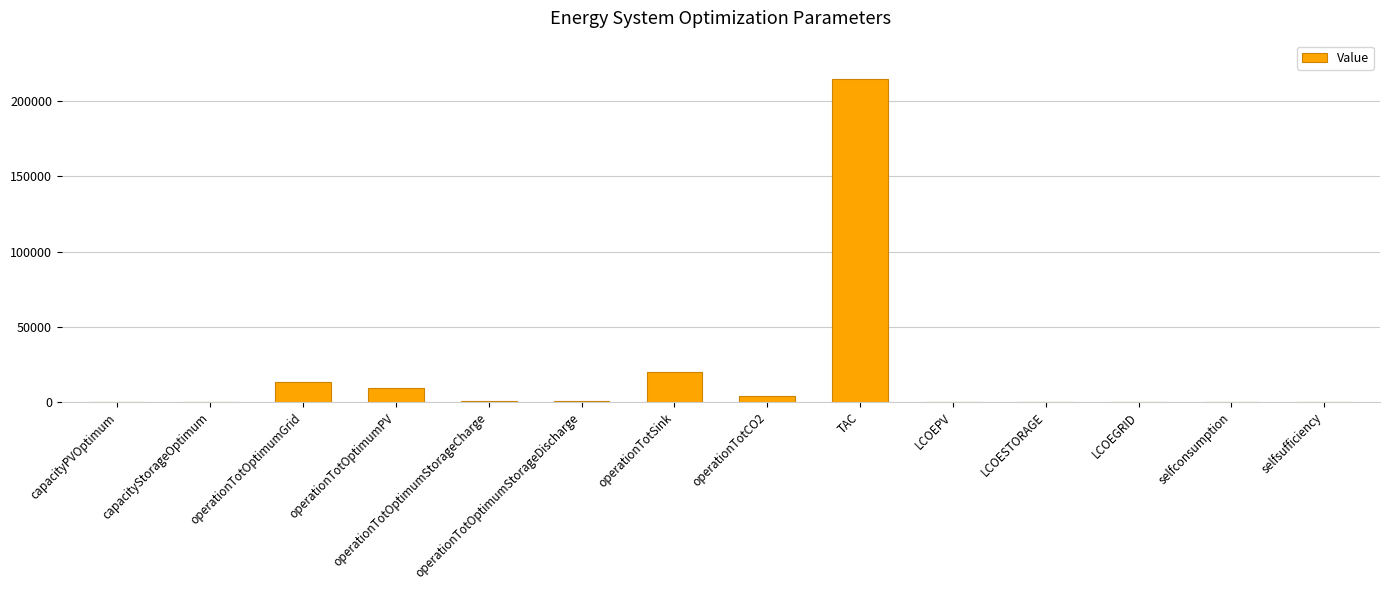

What is the greatest value displayed?

214483.8